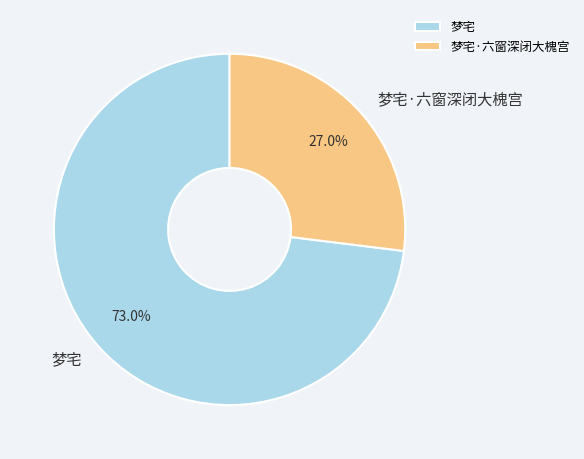

To the nearest percent, what portion does 梦宅·六窗深闭大槐宫 represent?

27%